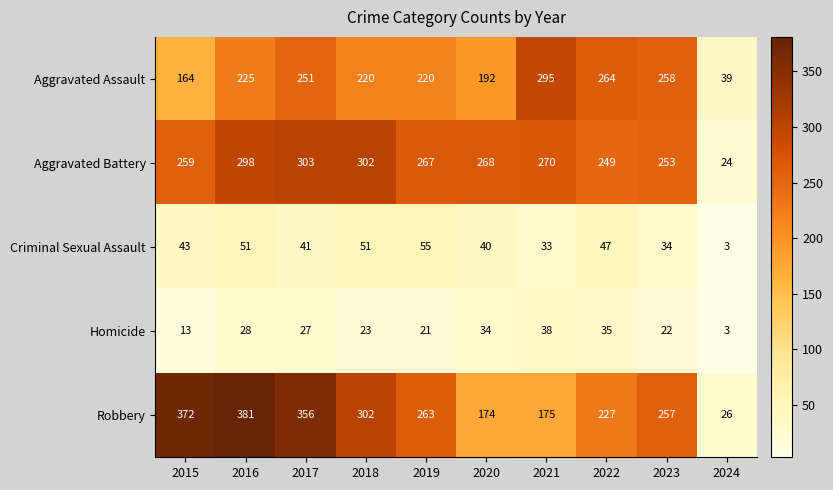

Which series has the largest total across all categories?

Robbery